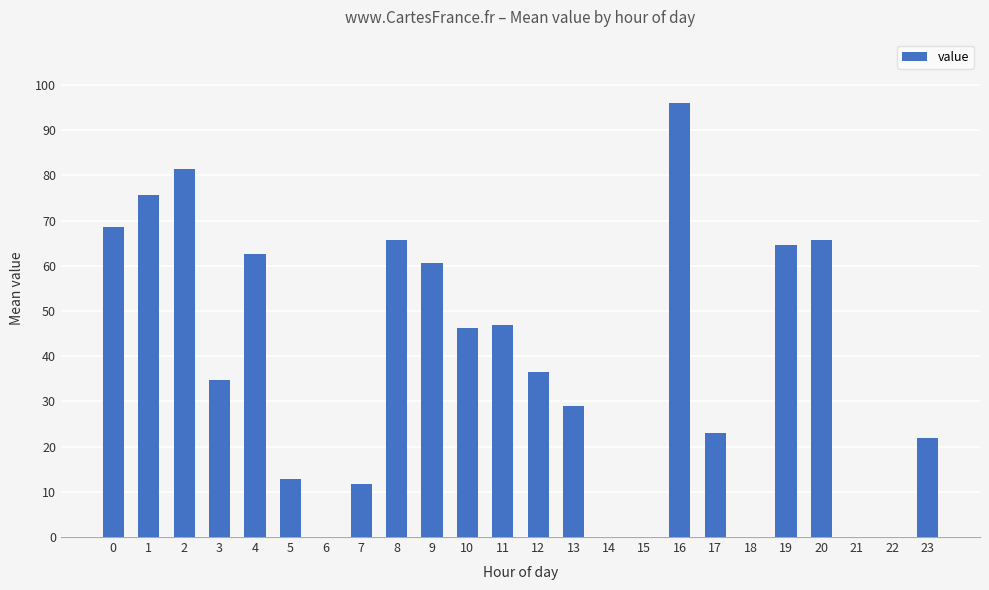

What is the greatest value displayed?

96.0